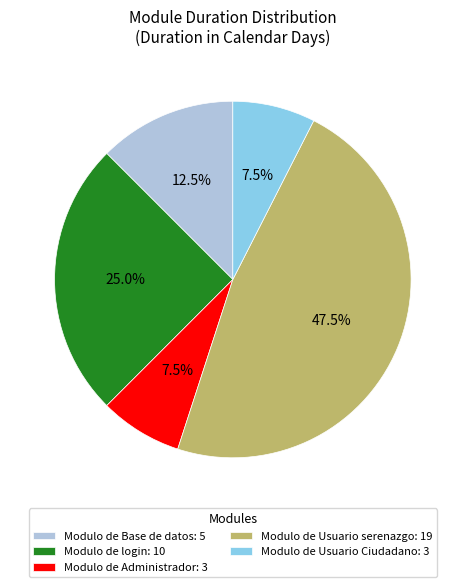

Between Modulo de Base de datos and Modulo de login, which is larger?

Modulo de login